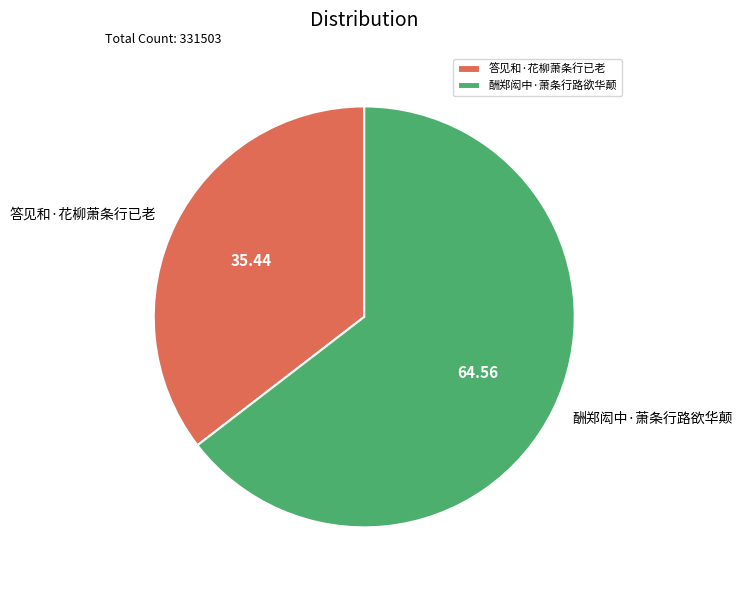

What is the ratio of the value at 答见和·花柳萧条行已老 to the value at 酬郑闳中·萧条行路欲华颠?

0.5